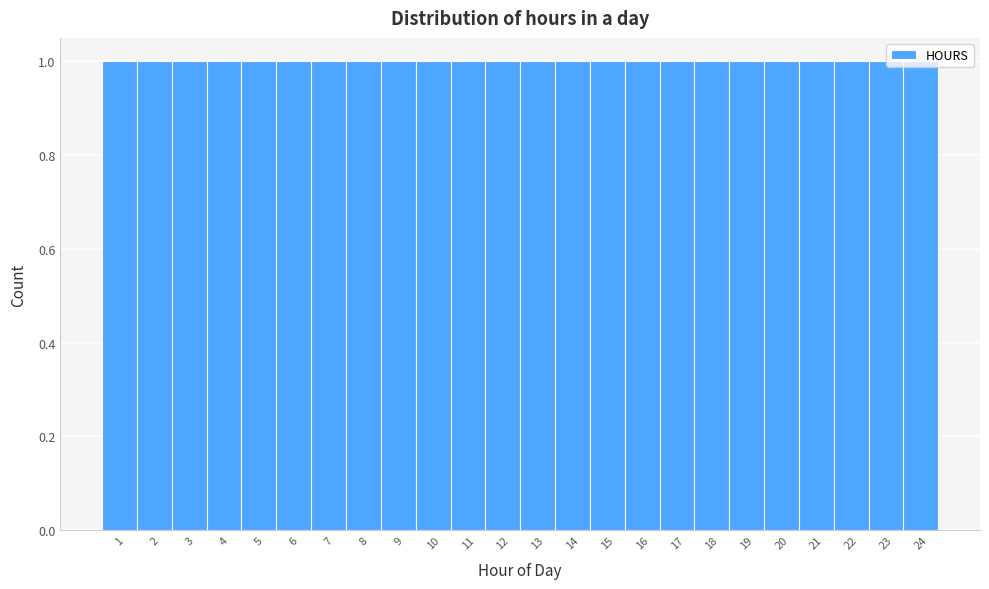

Reading left to right, list every bar in this chart as the range it spans on the x-axis followed by its height. The values are not printed on the chart, so give them approximately, as read against the axis.

0.5 to 1.5: 1
1.5 to 2.5: 1
2.5 to 3.5: 1
3.5 to 4.5: 1
4.5 to 5.5: 1
5.5 to 6.5: 1
6.5 to 7.5: 1
7.5 to 8.5: 1
8.5 to 9.5: 1
9.5 to 10.5: 1
10.5 to 11.5: 1
11.5 to 12.5: 1
12.5 to 13.5: 1
13.5 to 14.5: 1
14.5 to 15.5: 1
15.5 to 16.5: 1
16.5 to 17.5: 1
17.5 to 18.5: 1
18.5 to 19.5: 1
19.5 to 20.5: 1
20.5 to 21.5: 1
21.5 to 22.5: 1
22.5 to 23.5: 1
23.5 to 24.5: 1